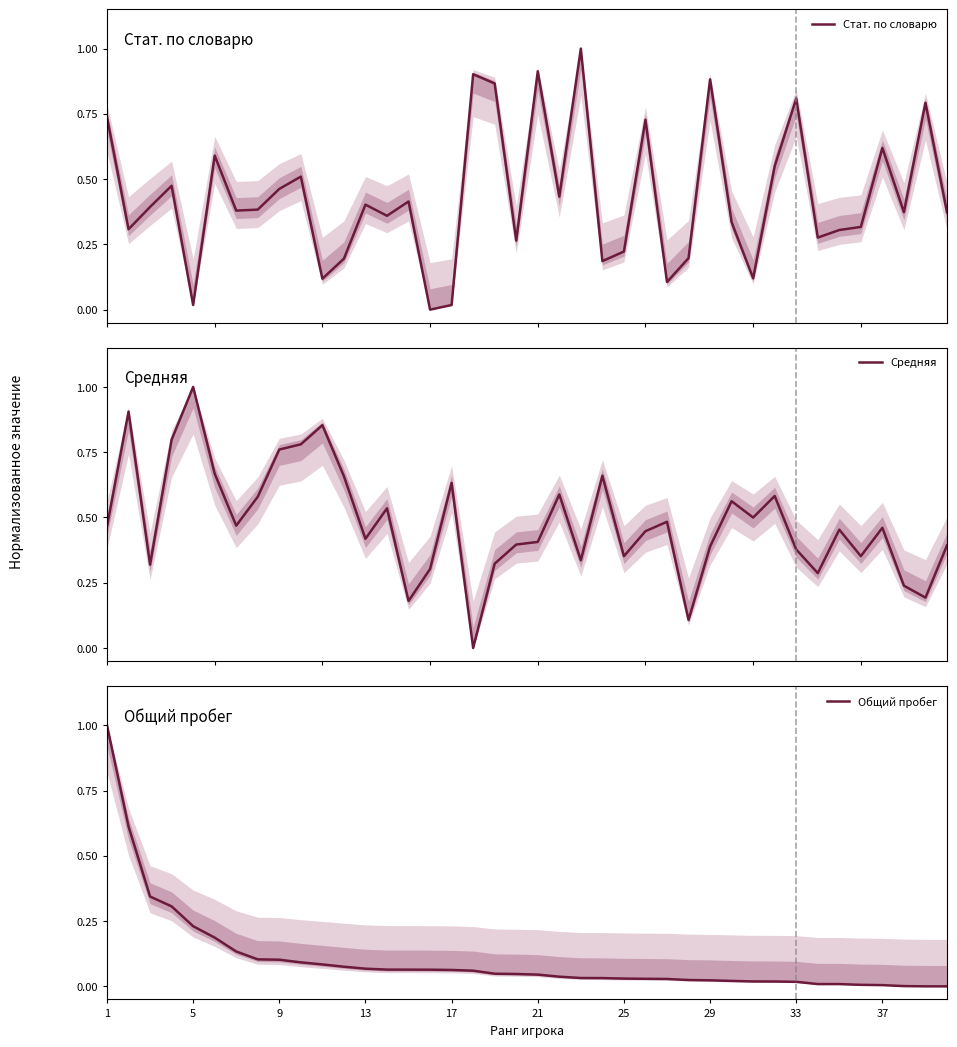

How many lines are shown in the chart?

3